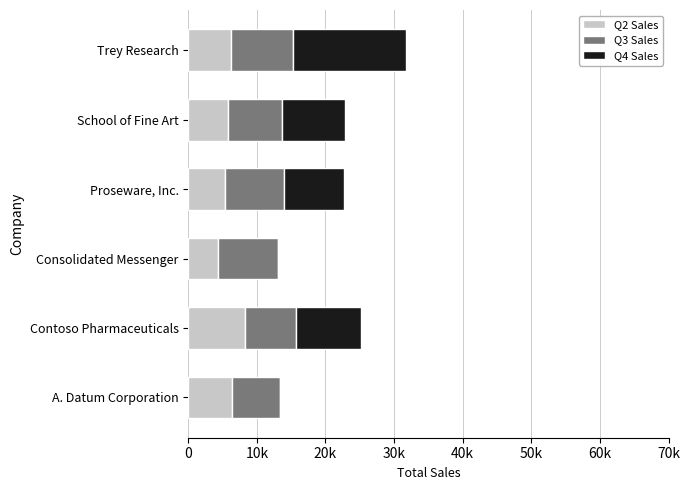

What are all the series names shown in the legend?

Q2 Sales, Q3 Sales, Q4 Sales